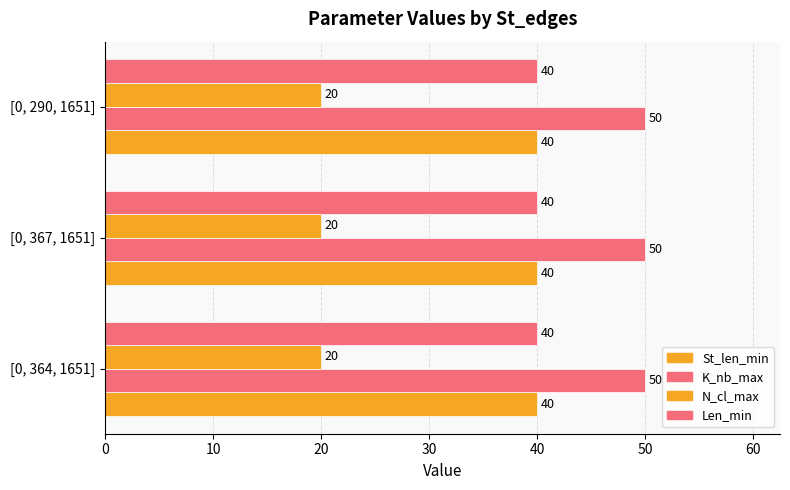

How many distinct data groups are displayed?

4